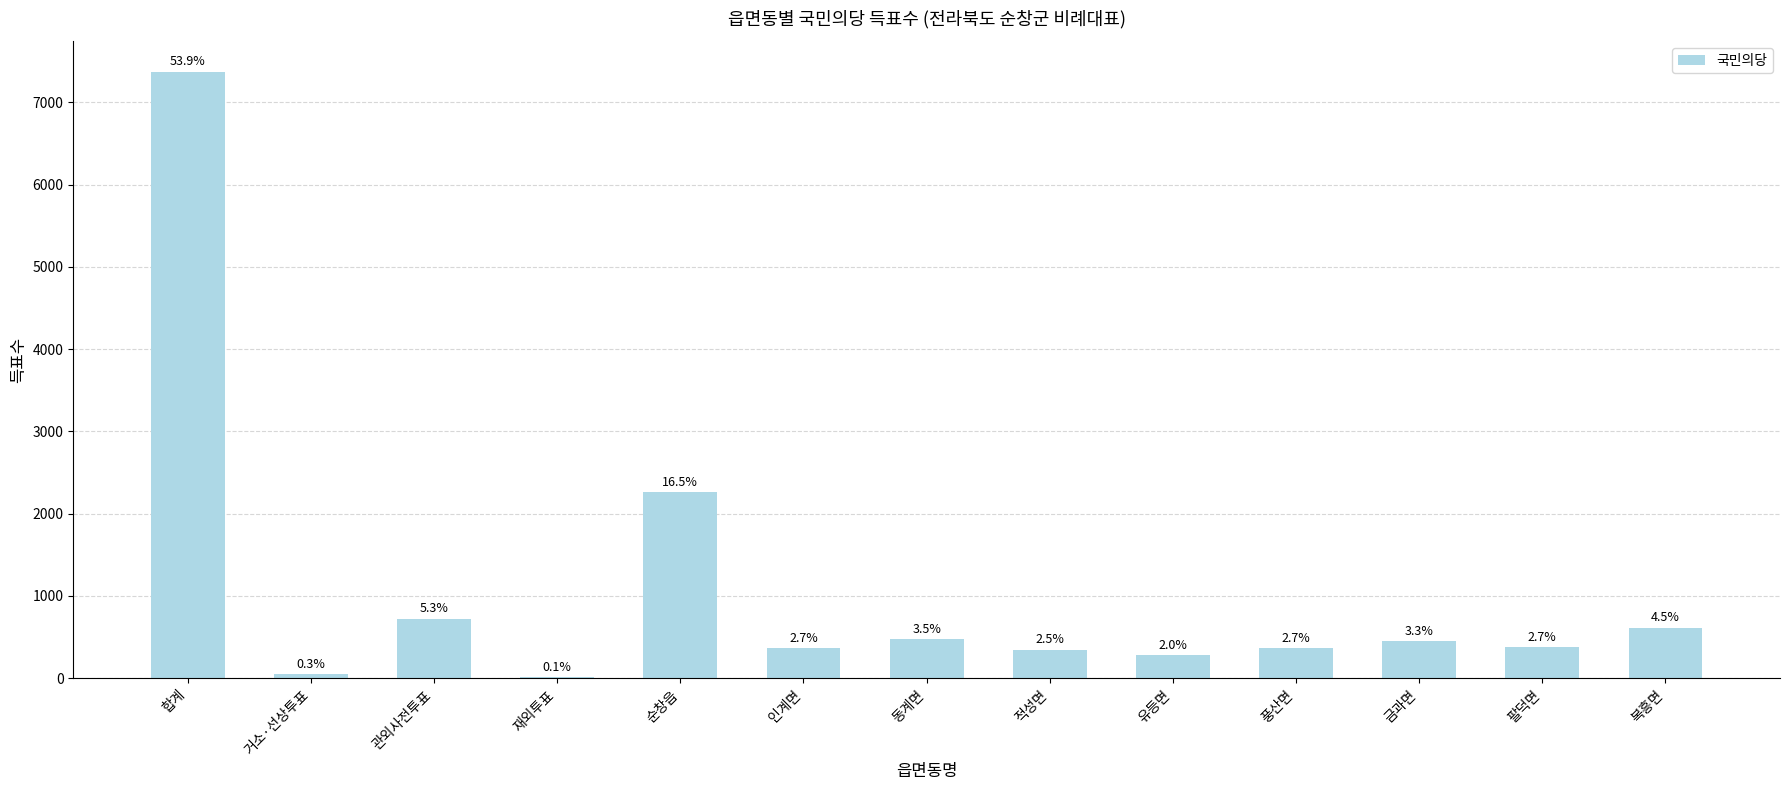

At which category does the chart reach its minimum across all series?

재외투표